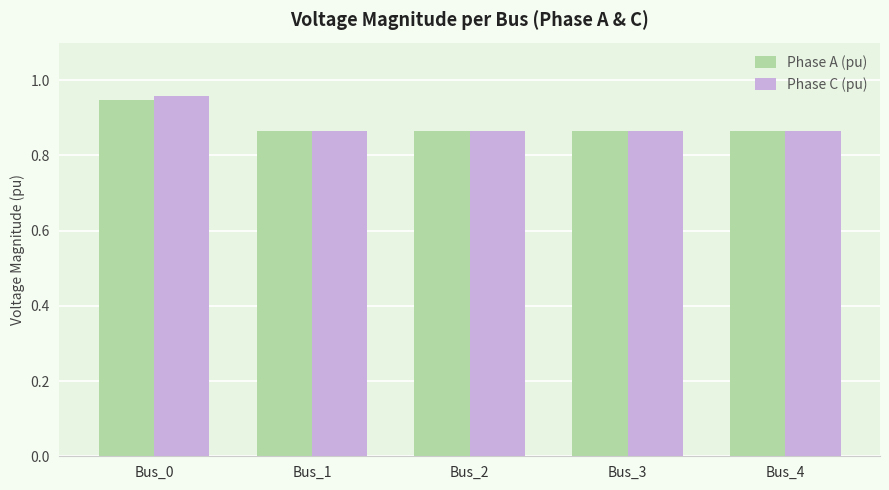

Is it true that Phase A (pu) equals 1.3 at Bus_0?

False